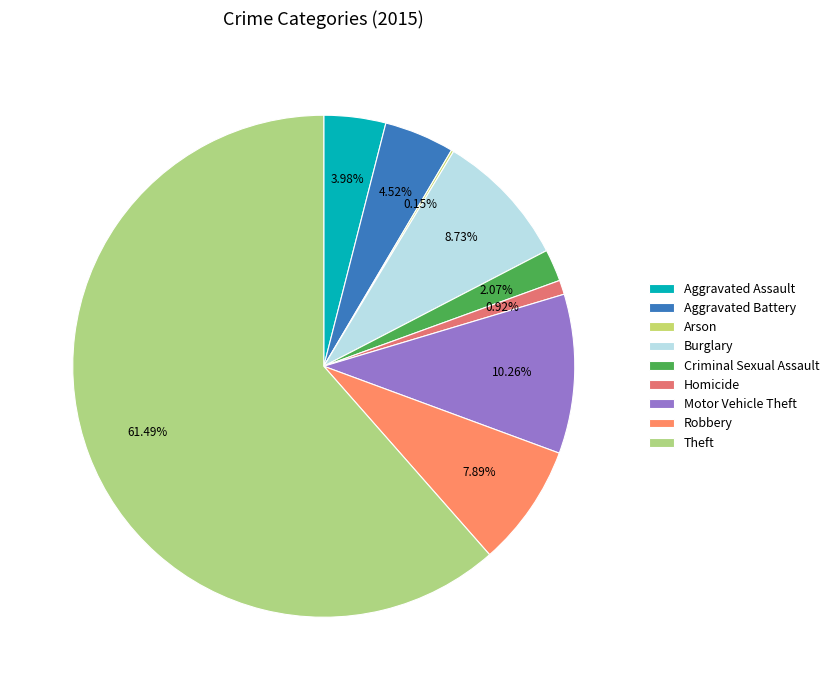

What portion of the pie excludes Criminal Sexual Assault?

97.9%